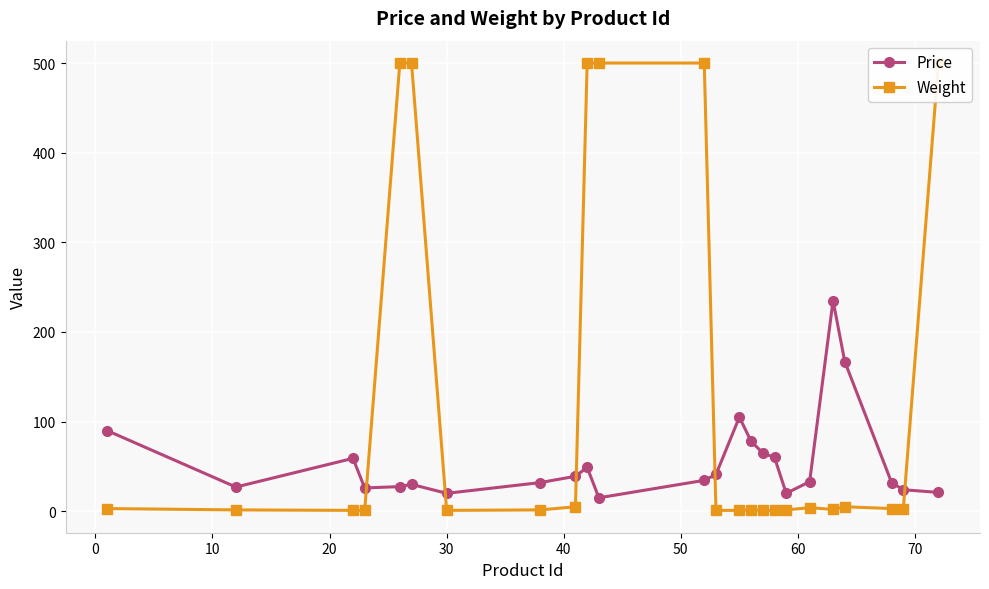

Reading right to left, extract all data points from this chart.

Price: 21.0	24.0	32.0	167.0	235.0	33.0	20.0	60.0	65.0	78.0	105.0	41.0	34.5	15.0	49.0	39.0	32.0	20.0	30.0	27.5	26.0	59.0	27.0	90.0
Weight: 500.0	3.0	3.0	5.0	2.0	4.0	1.5	1.0	1.0	1.5	1.0	1.0	500.0	500.0	500.0	5.0	1.5	1.0	500.0	500.0	1.0	1.0	1.5	3.0